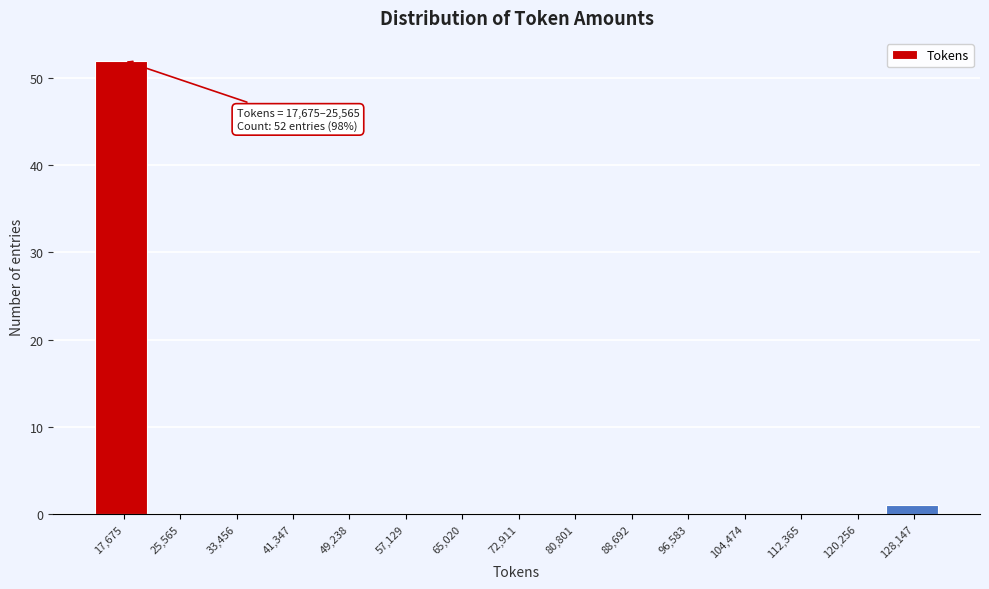

Reading left to right, extract all data points from this chart.

17,675=52	25,565=0	33,456=0	41,347=0	49,238=0	57,129=0	65,020=0	72,911=0	80,801=0	88,692=0	96,583=0	104,474=0	112,365=0	120,256=0	128,147=1